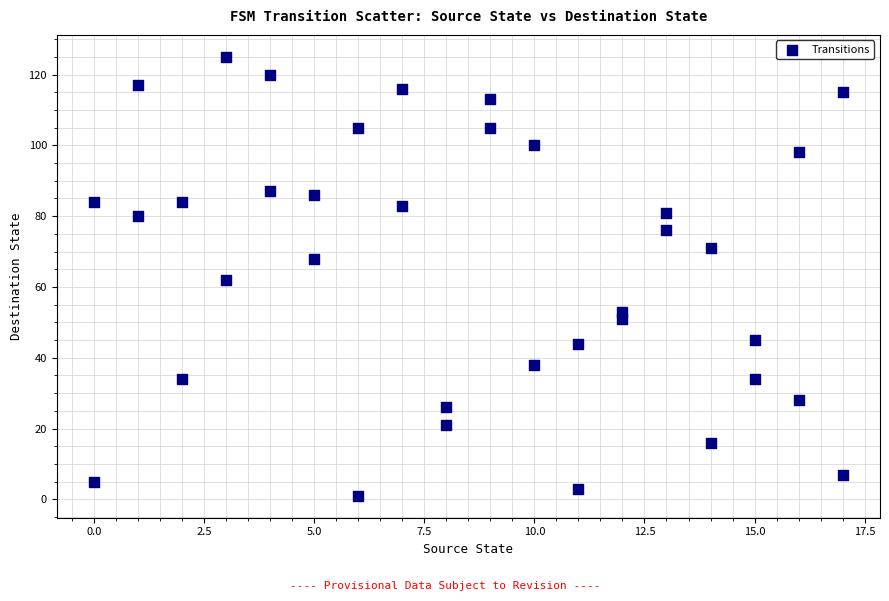

What is the range of Y values (max minus min)?

124